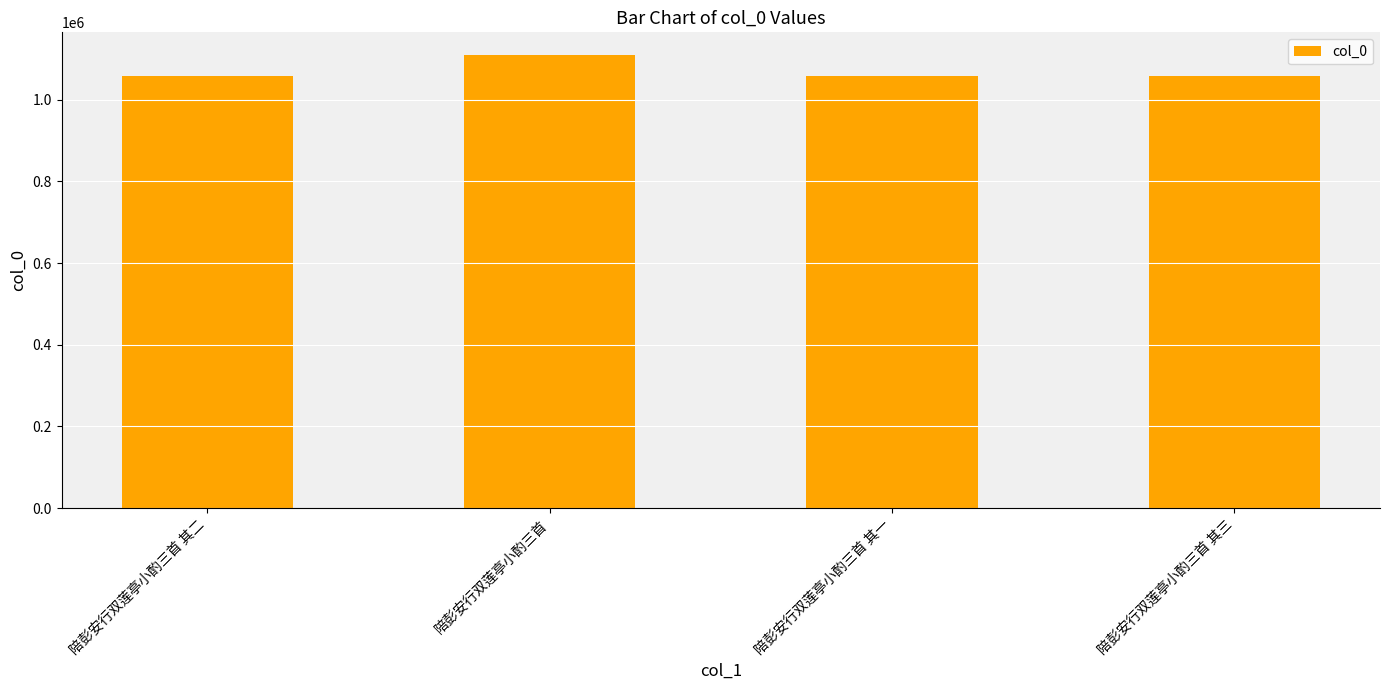

What is the label of the 4th bar from the right?

陪彭安行双莲亭小酌三首 其二